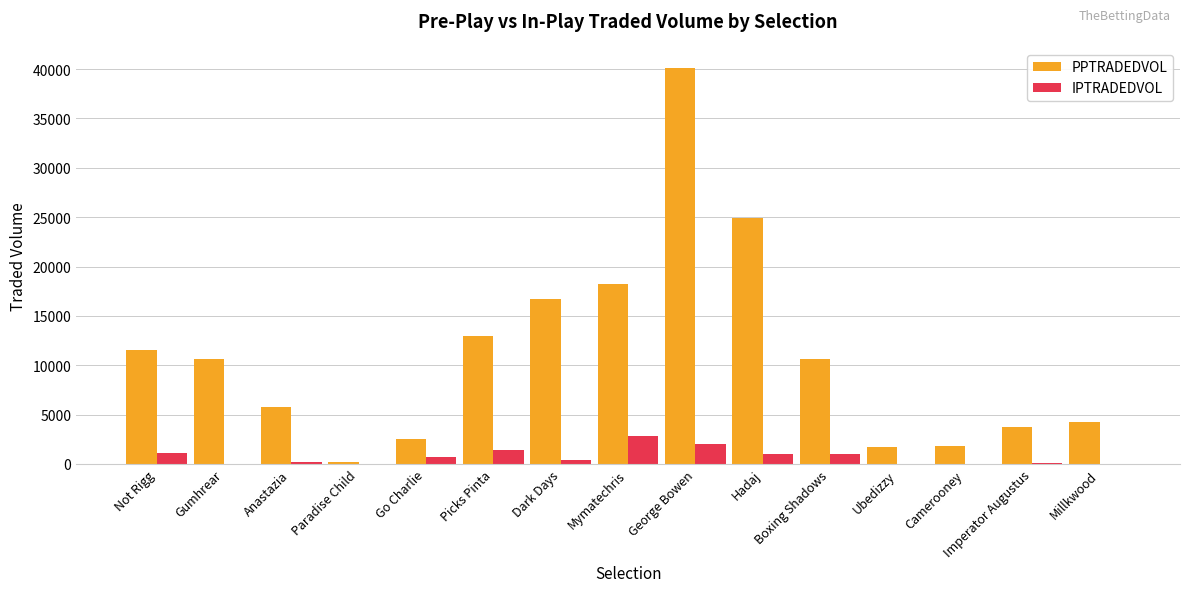

What is the sum of the IPTRADEDVOL values at Not Rigg and Go Charlie?

1821.4